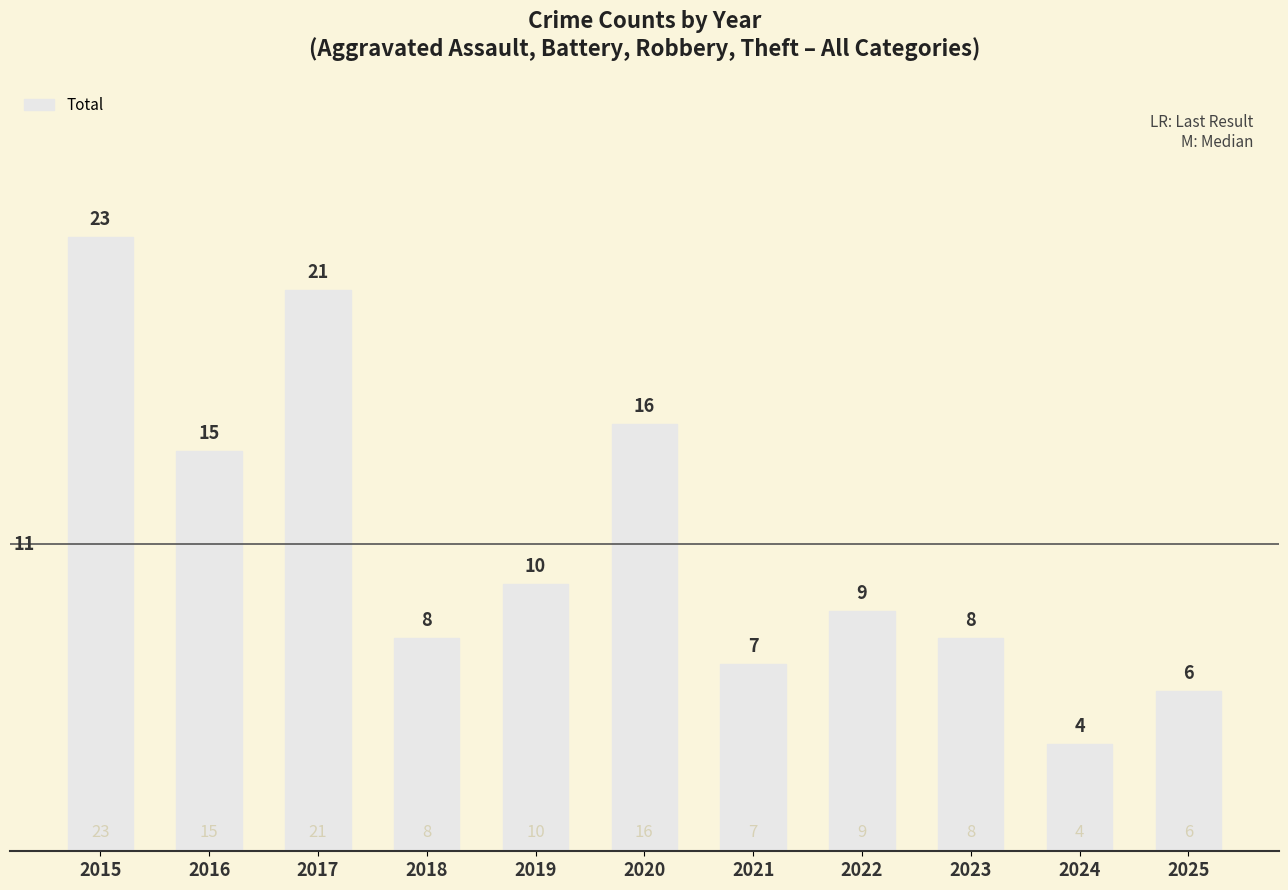

How many bars are there in total?

11